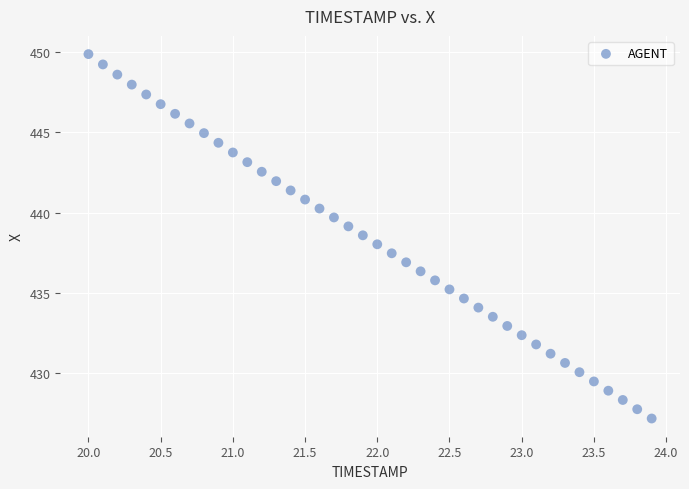

What is the range of Y values (max minus min)?

22.7